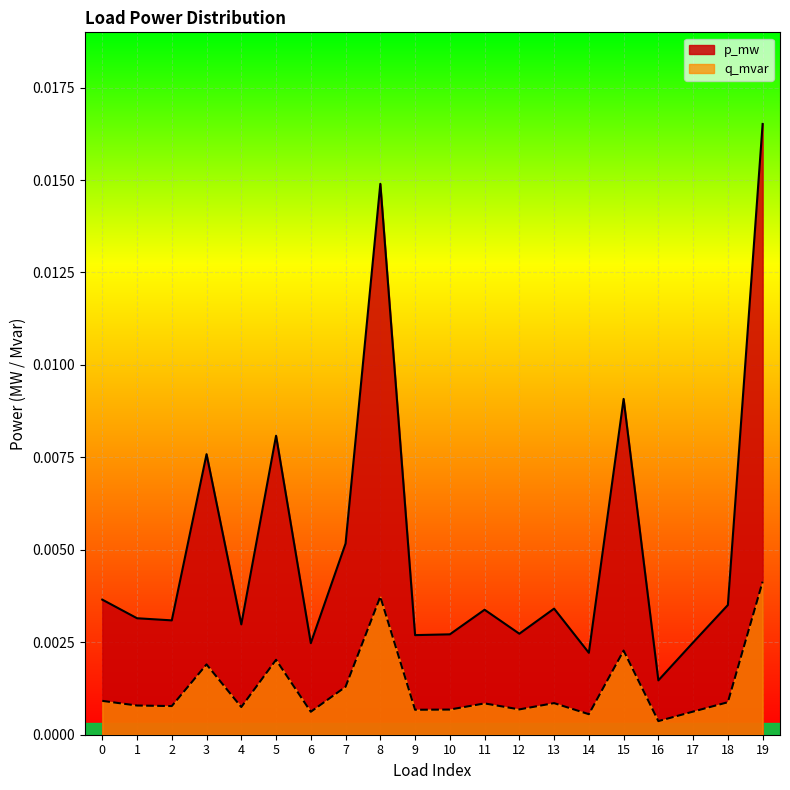

Rank the series by their maximum value, from highest to lowest.

p_mw, q_mvar